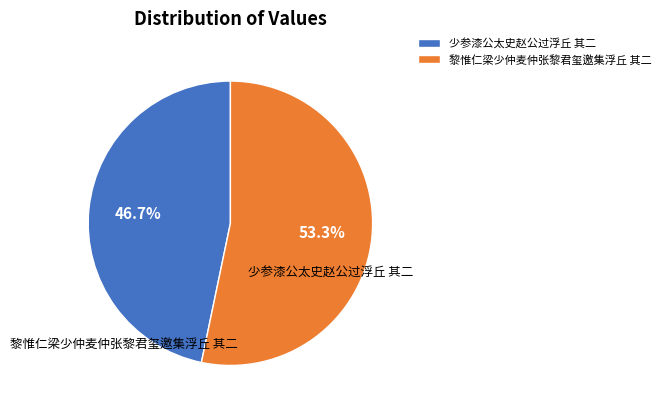

Is the sum of 黎惟仁梁少仲麦仲张黎君玺邀集浮丘 其二 and 少参漆公太史赵公过浮丘 其二 greater than half?

Yes